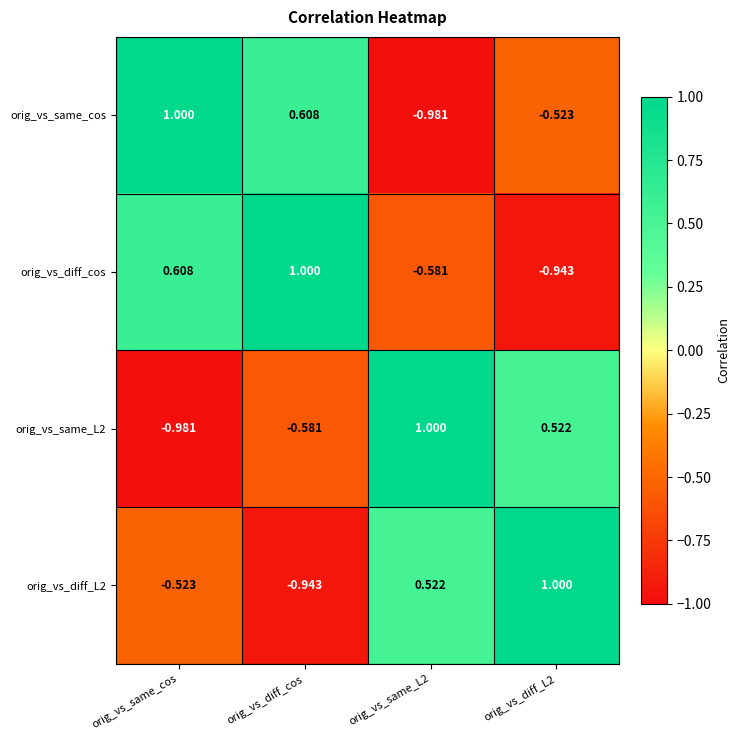

At which label does orig_vs_same_cos first exceed 0?

orig_vs_same_cos